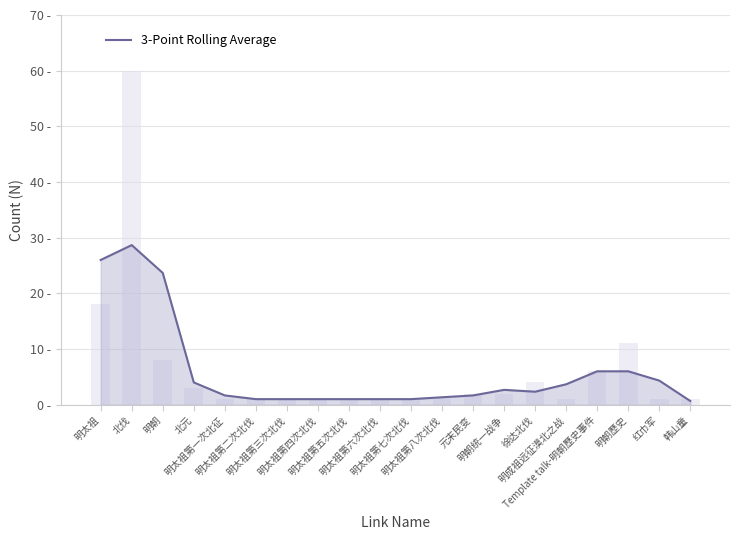

Reading right to left, list all the values displayed in this chart.

3-Point Rolling Average: 0.7	4.3	6.0	6.0	3.7	2.3	2.7	1.7	1.3	1.0	1.0	1.0	1.0	1.0	1.0	1.7	4.0	23.7	28.7	26.0
Raw Count: 1.0	1.0	11.0	6.0	1.0	4.0	2.0	2.0	1.0	1.0	1.0	1.0	1.0	1.0	1.0	1.0	3.0	8.0	60.0	18.0